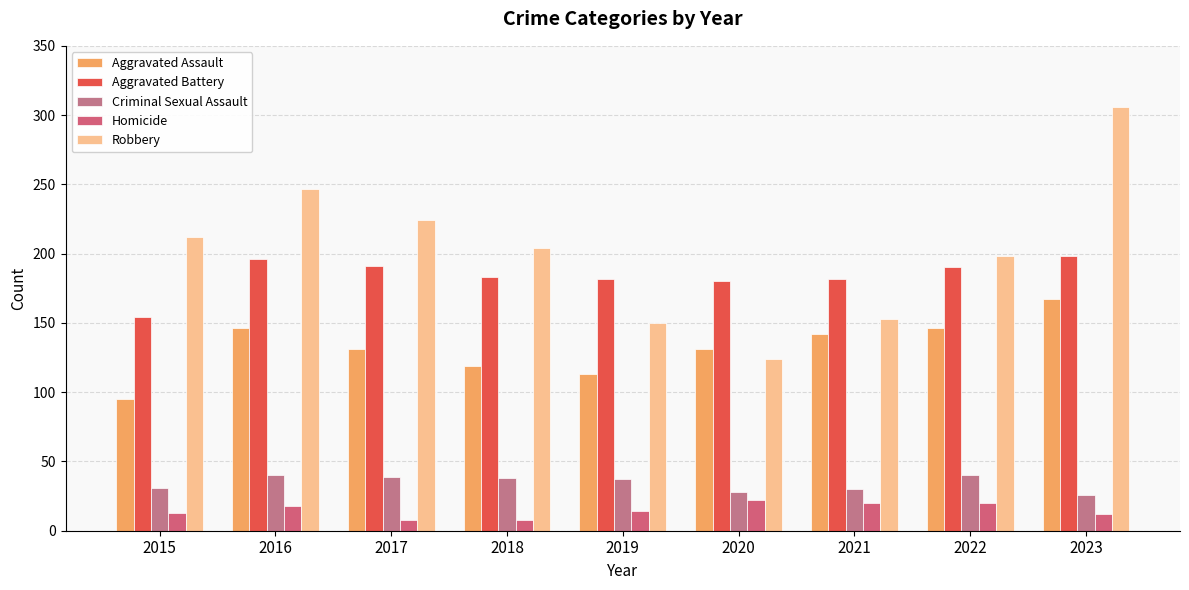

What is the difference between the maximum and minimum values in the Criminal Sexual Assault series?

14